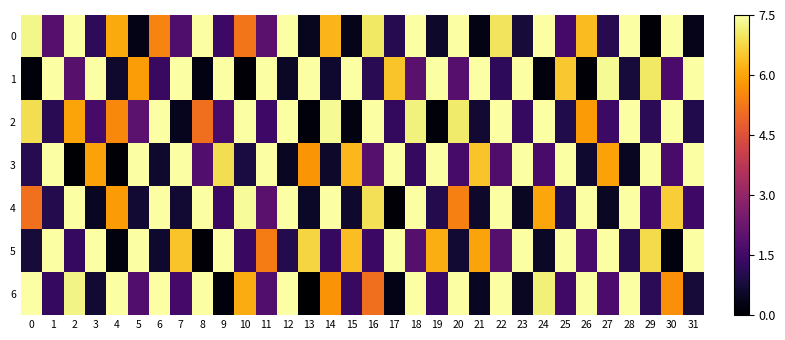

Rank the categories by 4 value from lowest to highest.

17, 3, 23, 27, 13, 21, 15, 7, 5, 25, 19, 1, 9, 31, 29, 11, 0, 20, 4, 24, 30, 16, 10, 2, 6, 8, 12, 14, 18, 22, 26, 28